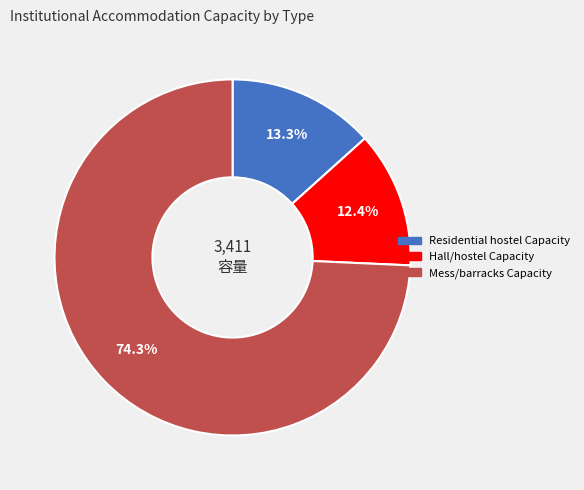

What percentage is NOT represented by Residential hostel Capacity?

86.7%